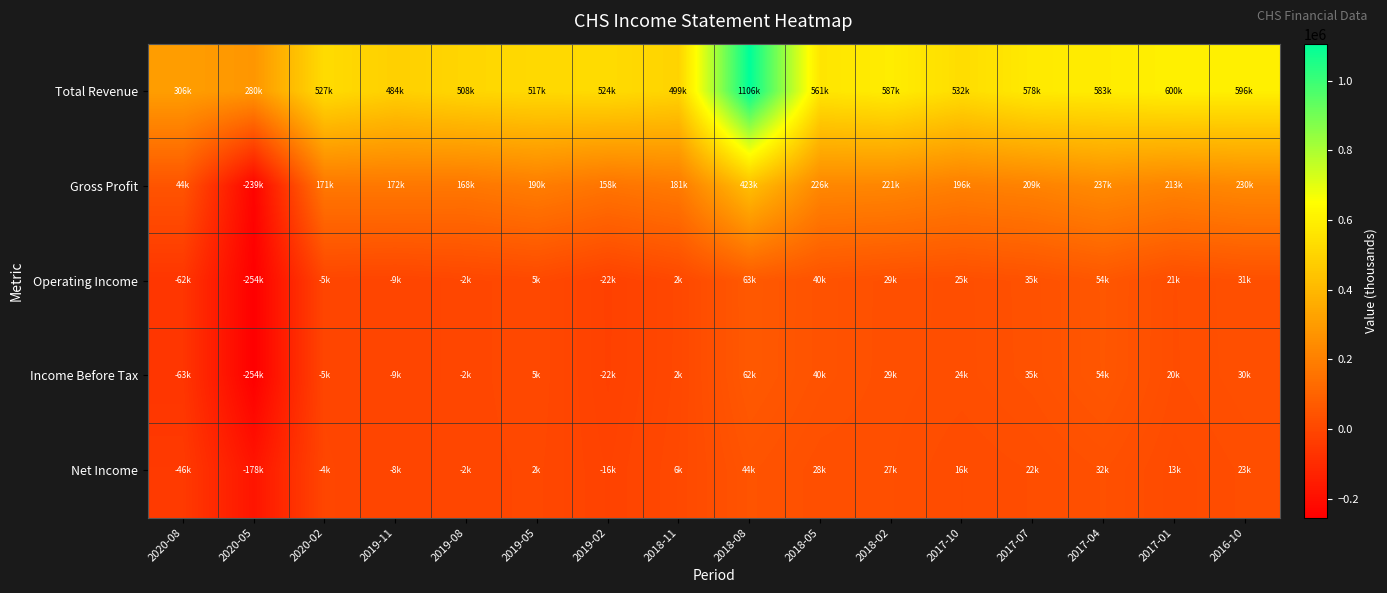

Reading right to left, list all the values displayed in this chart.

Total Revenue: 2016-10=596900	2017-01=600800	2017-04=583700	2017-07=578600	2017-10=532300	2018-02=587800	2018-05=561800	2018-08=1106500	2018-11=499900	2019-02=524700	2019-05=517700	2019-08=508400	2019-11=484700	2020-02=527100	2020-05=280300	2020-08=306200
Gross Profit: 2016-10=230300	2017-01=213400	2017-04=237400	2017-07=209100	2017-10=196700	2018-02=221600	2018-05=226900	2018-08=423700	2018-11=181000	2019-02=158700	2019-05=190800	2019-08=168700	2019-11=172000	2020-02=171400	2020-05=-239400	2020-08=44800
Operating Income: 2016-10=31100	2017-01=21400	2017-04=54800	2017-07=35500	2017-10=25300	2018-02=29600	2018-05=40400	2018-08=63200	2018-11=2600	2019-02=-22200	2019-05=5400	2019-08=-2300	2019-11=-9600	2020-02=-5600	2020-05=-254400	2020-08=-62500
Income Before Tax: 2016-10=30600	2017-01=20900	2017-04=54400	2017-07=35000	2017-10=24900	2018-02=29300	2018-05=40200	2018-08=62700	2018-11=2700	2019-02=-22000	2019-05=5400	2019-08=-2300	2019-11=-9500	2020-02=-5500	2020-05=-254800	2020-08=-63000
Net Income: 2016-10=23100	2017-01=13300	2017-04=32900	2017-07=22200	2017-10=16300	2018-02=27400	2018-05=28300	2018-08=44600	2018-11=6300	2019-02=-16200	2019-05=2000	2019-08=-2300	2019-11=-8100	2020-02=-4300	2020-05=-178500	2020-08=-46800